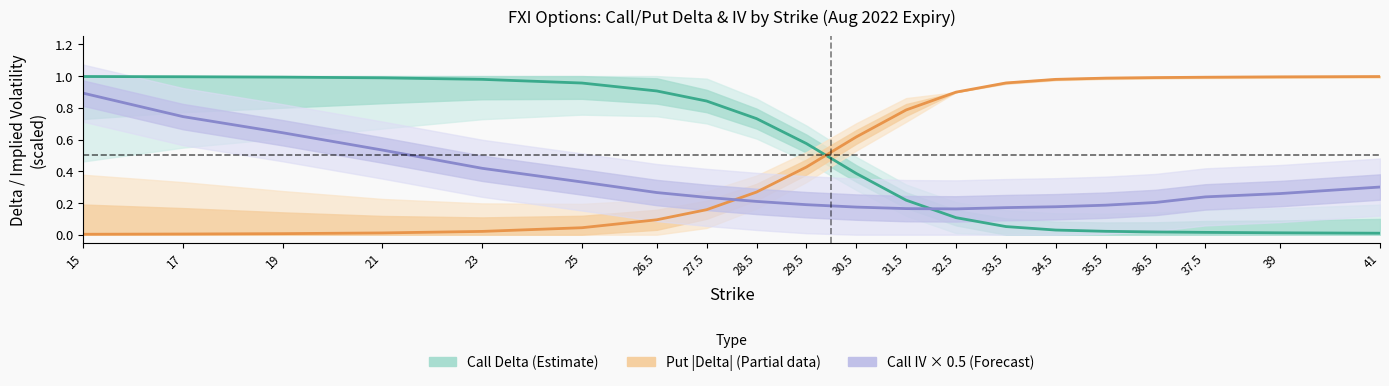

After their last crossing, which series has the higher values: Put |Delta| (Partial) or Call Delta (Estimate)?

Put |Delta| (Partial)